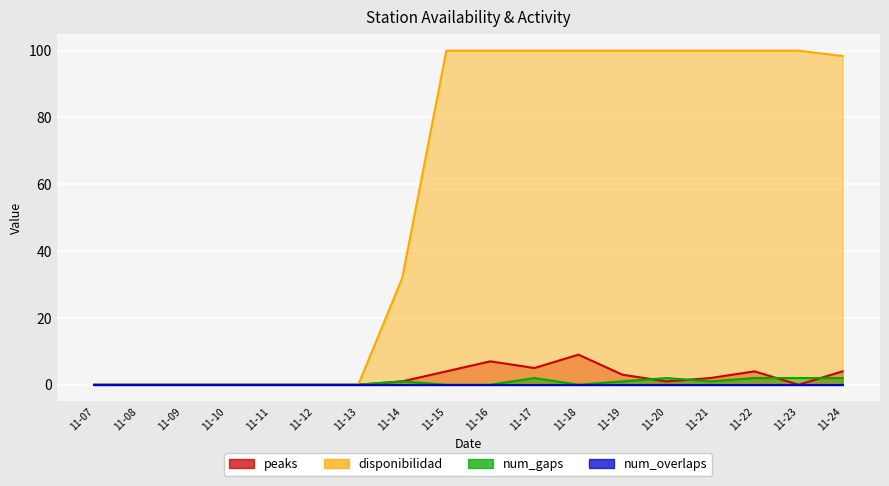

Does the chart display data point markers on the line(s)?

No